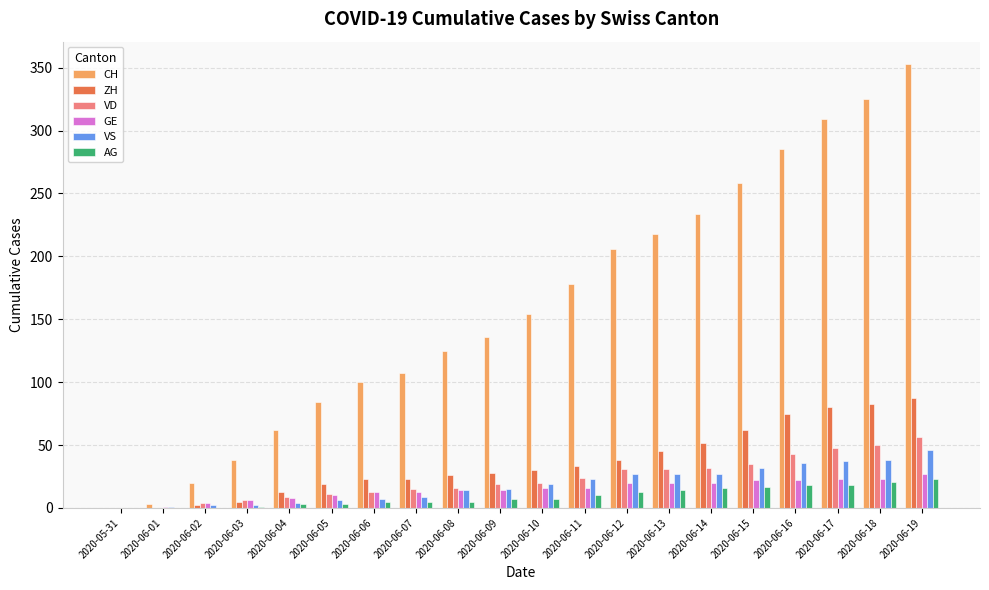

What is the difference between the VS values at 2020-06-18 and 2020-06-17?

1